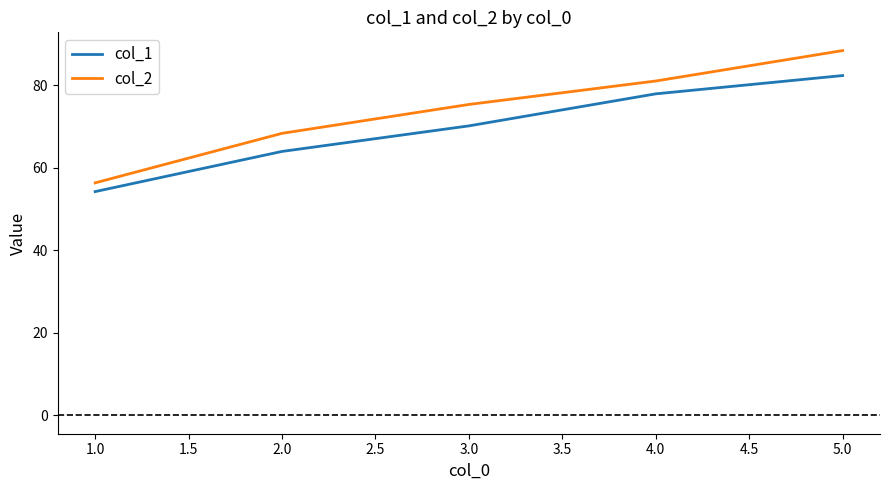

True or false: col_2 and col_1 cross at least once.

False